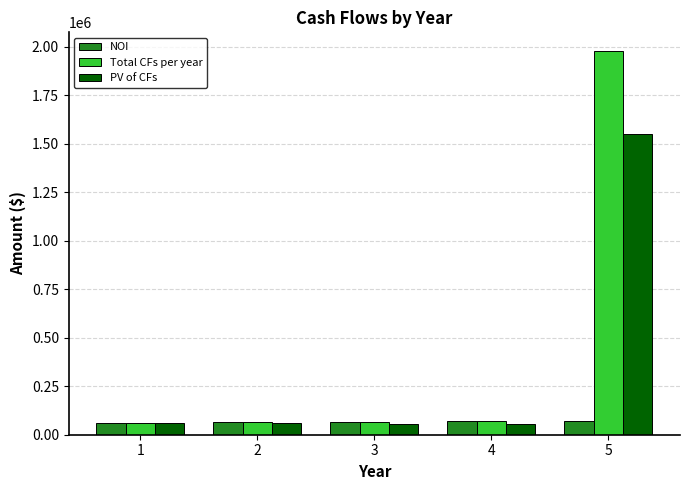

What is the difference between the Total CFs per year values at 2 and 4?

4400.0